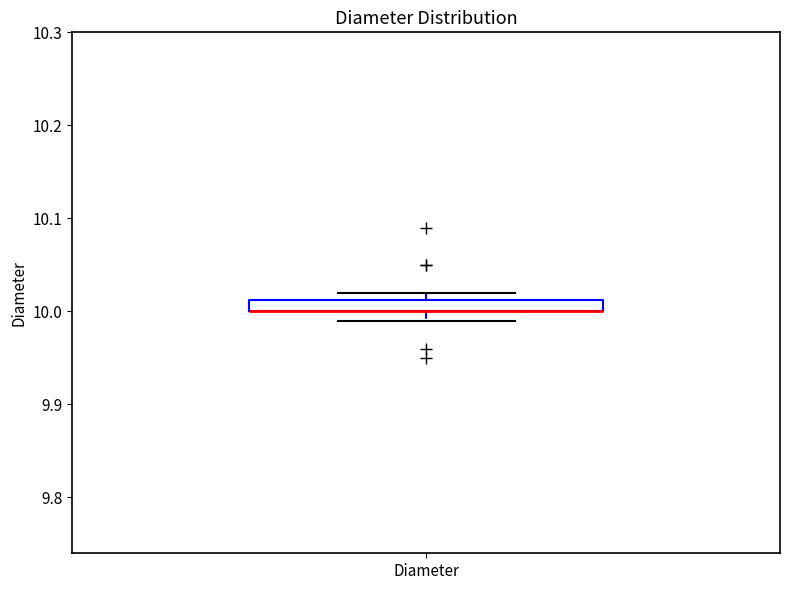

Where is the upper edge of the box for Diameter on the y-axis? The values are not printed on the chart, so give them approximately, as read against the axis.

10.01